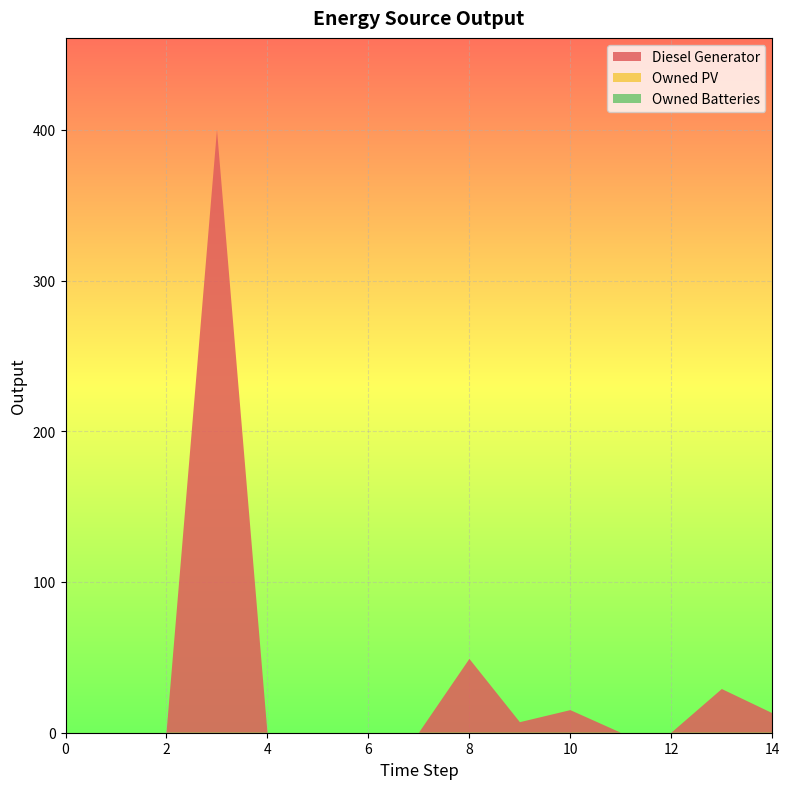

Reading right to left, list all the values displayed in this chart.

Diesel Generator: 14=13.0	13=29.0	12=0.0	11=0.0	10=15.0	9=7.0	8=49.0	7=0.0	6=0.0	5=0.0	4=0.0	3=400.0	2=0.0	1=0.0	0=0.0
Owned PV: 14=0.0	13=0.0	12=0.0	11=0.0	10=0.0	9=0.0	8=0.0	7=0.0	6=0.0	5=0.0	4=0.0	3=0.0	2=0.0	1=0.0	0=0.0
Owned Batteries: 14=0.0	13=0.0	12=0.0	11=0.0	10=0.0	9=0.0	8=0.0	7=0.0	6=0.0	5=0.0	4=0.0	3=0.0	2=0.0	1=0.0	0=0.0